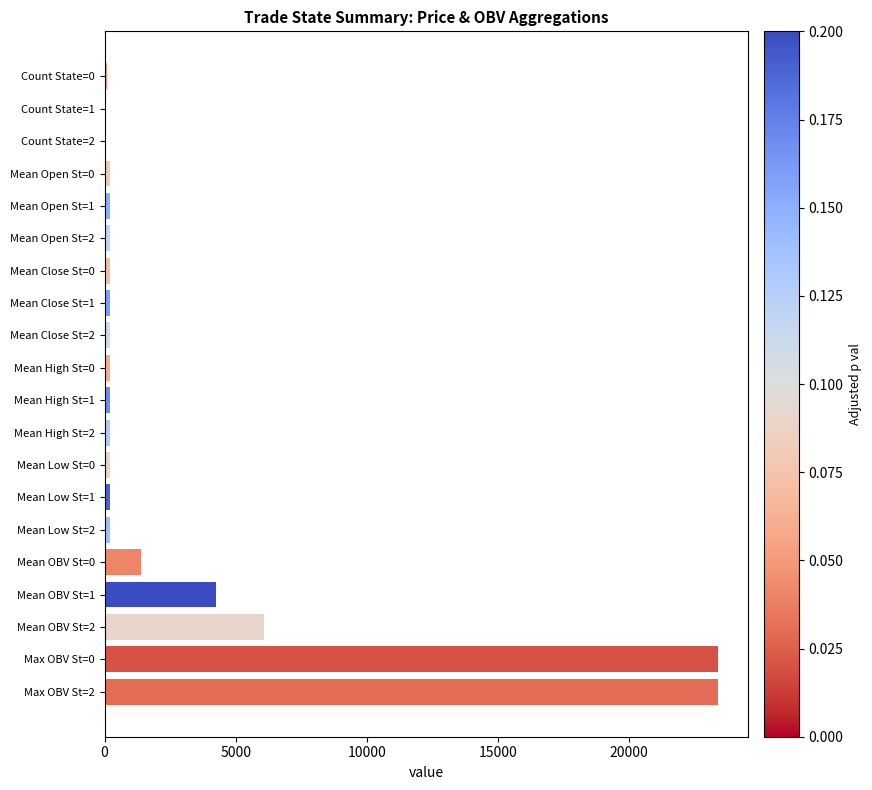

At which label is the value closest to 11690?

Mean OBV St=2